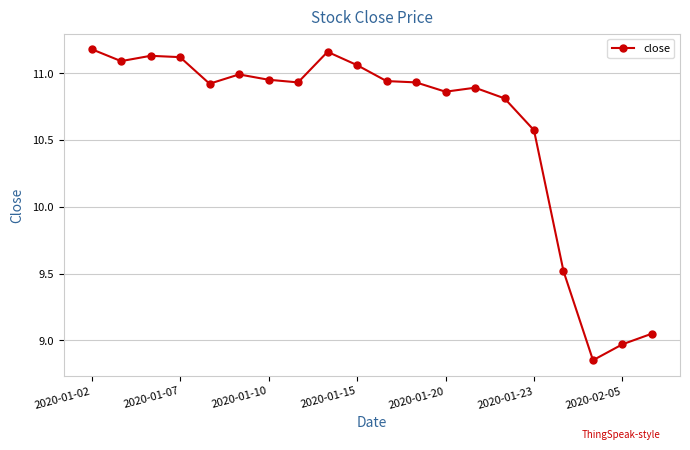

What is the difference between the maximum and minimum values?

2.3